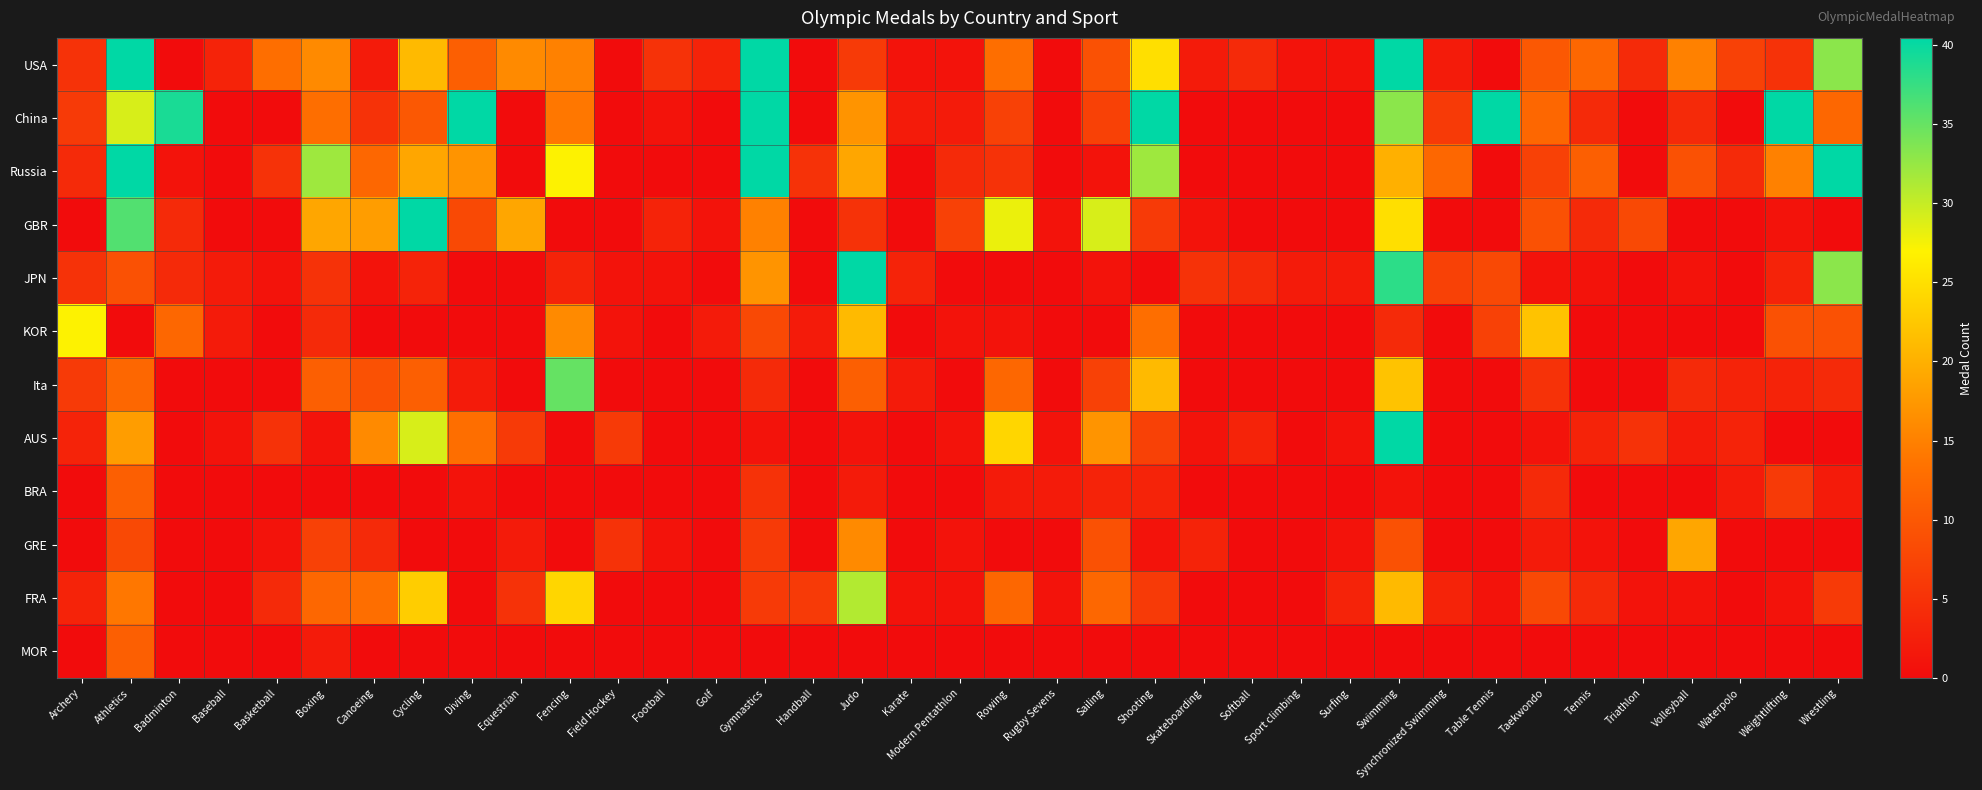

Reading right to left, extract all data points from this chart.

USA: Wrestling=33	Weightlifting=5	Waterpolo=7	Volleyball=15	Triathlon=4	Tennis=12	Taekwondo=10	Table Tennis=0	Synchronized Swimming=2	Swimming=187	Surfing=1	Sport climbing=1	Softball=4	Skateboarding=2	Shooting=25	Sailing=9	Rugby Sevens=0	Rowing=13	Modern Pentathlon=1	Karate=1	Judo=6	Handball=0	Gymnastics=44	Golf=3	Football=5	Field Hockey=0	Fencing=15	Equestrian=16	Diving=11	Cycling=21	Canoeing=2	Boxing=16	Basketball=13	Baseball=3	Badminton=0	Athletics=152	Archery=5
China: Wrestling=12	Weightlifting=43	Waterpolo=0	Volleyball=4	Triathlon=0	Tennis=4	Taekwondo=12	Table Tennis=41	Synchronized Swimming=6	Swimming=33	Surfing=0	Sport climbing=0	Softball=0	Skateboarding=0	Shooting=50	Sailing=7	Rugby Sevens=0	Rowing=7	Modern Pentathlon=2	Karate=2	Judo=17	Handball=0	Gymnastics=64	Golf=0	Football=1	Field Hockey=0	Fencing=14	Equestrian=0	Diving=62	Cycling=10	Canoeing=5	Boxing=13	Basketball=0	Baseball=0	Badminton=39	Athletics=29	Archery=6
Russia: Wrestling=56	Weightlifting=15	Waterpolo=4	Volleyball=9	Triathlon=0	Tennis=11	Taekwondo=7	Table Tennis=0	Synchronized Swimming=12	Swimming=20	Surfing=0	Sport climbing=0	Softball=0	Skateboarding=0	Shooting=32	Sailing=1	Rugby Sevens=0	Rowing=5	Modern Pentathlon=4	Karate=0	Judo=19	Handball=5	Gymnastics=64	Golf=0	Football=0	Field Hockey=0	Fencing=27	Equestrian=0	Diving=17	Cycling=19	Canoeing=12	Boxing=32	Basketball=5	Baseball=0	Badminton=1	Athletics=50	Archery=4
GBR: Wrestling=0	Weightlifting=1	Waterpolo=0	Volleyball=0	Triathlon=8	Tennis=4	Taekwondo=9	Table Tennis=0	Synchronized Swimming=0	Swimming=25	Surfing=0	Sport climbing=0	Softball=0	Skateboarding=1	Shooting=6	Sailing=29	Rugby Sevens=1	Rowing=28	Modern Pentathlon=7	Karate=0	Judo=5	Handball=0	Gymnastics=15	Golf=1	Football=3	Field Hockey=0	Fencing=0	Equestrian=19	Diving=8	Cycling=58	Canoeing=18	Boxing=19	Basketball=0	Baseball=0	Badminton=4	Athletics=36	Archery=0
JPN: Wrestling=33	Weightlifting=3	Waterpolo=0	Volleyball=1	Triathlon=0	Tennis=1	Taekwondo=1	Table Tennis=8	Synchronized Swimming=7	Swimming=38	Surfing=2	Sport climbing=2	Softball=4	Skateboarding=5	Shooting=0	Sailing=1	Rugby Sevens=0	Rowing=0	Modern Pentathlon=0	Karate=3	Judo=56	Handball=0	Gymnastics=17	Golf=0	Football=1	Field Hockey=1	Fencing=3	Equestrian=0	Diving=0	Cycling=3	Canoeing=1	Boxing=5	Basketball=1	Baseball=2	Badminton=4	Athletics=9	Archery=5
KOR: Wrestling=9	Weightlifting=9	Waterpolo=0	Volleyball=0	Triathlon=0	Tennis=0	Taekwondo=22	Table Tennis=7	Synchronized Swimming=0	Swimming=4	Surfing=0	Sport climbing=0	Softball=0	Skateboarding=0	Shooting=13	Sailing=0	Rugby Sevens=0	Rowing=1	Modern Pentathlon=1	Karate=0	Judo=21	Handball=2	Gymnastics=8	Golf=2	Football=0	Field Hockey=1	Fencing=16	Equestrian=0	Diving=0	Cycling=0	Canoeing=0	Boxing=4	Basketball=0	Baseball=2	Badminton=12	Athletics=0	Archery=27
Ita: Wrestling=4	Weightlifting=3	Waterpolo=3	Volleyball=4	Triathlon=0	Tennis=0	Taekwondo=5	Table Tennis=0	Synchronized Swimming=0	Swimming=22	Surfing=0	Sport climbing=0	Softball=0	Skateboarding=0	Shooting=21	Sailing=7	Rugby Sevens=0	Rowing=12	Modern Pentathlon=0	Karate=2	Judo=11	Handball=0	Gymnastics=4	Golf=0	Football=0	Field Hockey=0	Fencing=35	Equestrian=0	Diving=2	Cycling=11	Canoeing=9	Boxing=11	Basketball=0	Baseball=0	Badminton=0	Athletics=12	Archery=6
AUS: Wrestling=0	Weightlifting=0	Waterpolo=3	Volleyball=2	Triathlon=5	Tennis=3	Taekwondo=1	Table Tennis=0	Synchronized Swimming=0	Swimming=94	Surfing=1	Sport climbing=0	Softball=3	Skateboarding=1	Shooting=7	Sailing=17	Rugby Sevens=1	Rowing=24	Modern Pentathlon=1	Karate=0	Judo=1	Handball=0	Gymnastics=1	Golf=0	Football=0	Field Hockey=6	Fencing=0	Equestrian=6	Diving=13	Cycling=29	Canoeing=16	Boxing=1	Basketball=5	Baseball=1	Badminton=0	Athletics=18	Archery=3
BRA: Wrestling=2	Weightlifting=6	Waterpolo=2	Volleyball=0	Triathlon=0	Tennis=0	Taekwondo=4	Table Tennis=0	Synchronized Swimming=0	Swimming=1	Surfing=0	Sport climbing=0	Softball=0	Skateboarding=0	Shooting=3	Sailing=3	Rugby Sevens=2	Rowing=2	Modern Pentathlon=0	Karate=0	Judo=2	Handball=0	Gymnastics=5	Golf=0	Football=0	Field Hockey=0	Fencing=0	Equestrian=0	Diving=1	Cycling=0	Canoeing=0	Boxing=0	Basketball=0	Baseball=0	Badminton=0	Athletics=11	Archery=0
GRE: Wrestling=0	Weightlifting=0	Waterpolo=0	Volleyball=19	Triathlon=0	Tennis=1	Taekwondo=2	Table Tennis=0	Synchronized Swimming=0	Swimming=9	Surfing=1	Sport climbing=0	Softball=0	Skateboarding=3	Shooting=1	Sailing=9	Rugby Sevens=0	Rowing=0	Modern Pentathlon=1	Karate=0	Judo=16	Handball=0	Gymnastics=6	Golf=0	Football=1	Field Hockey=5	Fencing=0	Equestrian=2	Diving=0	Cycling=0	Canoeing=4	Boxing=7	Basketball=1	Baseball=0	Badminton=0	Athletics=8	Archery=0
FRA: Wrestling=6	Weightlifting=1	Waterpolo=0	Volleyball=1	Triathlon=1	Tennis=4	Taekwondo=8	Table Tennis=1	Synchronized Swimming=3	Swimming=21	Surfing=3	Sport climbing=0	Softball=0	Skateboarding=0	Shooting=6	Sailing=12	Rugby Sevens=1	Rowing=12	Modern Pentathlon=1	Karate=1	Judo=31	Handball=6	Gymnastics=6	Golf=0	Football=0	Field Hockey=0	Fencing=24	Equestrian=5	Diving=0	Cycling=23	Canoeing=13	Boxing=12	Basketball=4	Baseball=0	Badminton=0	Athletics=14	Archery=3
MOR: Wrestling=0	Weightlifting=0	Waterpolo=0	Volleyball=0	Triathlon=0	Tennis=0	Taekwondo=0	Table Tennis=0	Synchronized Swimming=0	Swimming=0	Surfing=0	Sport climbing=0	Softball=0	Skateboarding=0	Shooting=0	Sailing=0	Rugby Sevens=0	Rowing=0	Modern Pentathlon=0	Karate=0	Judo=0	Handball=0	Gymnastics=0	Golf=0	Football=0	Field Hockey=0	Fencing=0	Equestrian=0	Diving=0	Cycling=0	Canoeing=0	Boxing=2	Basketball=0	Baseball=0	Badminton=0	Athletics=11	Archery=0